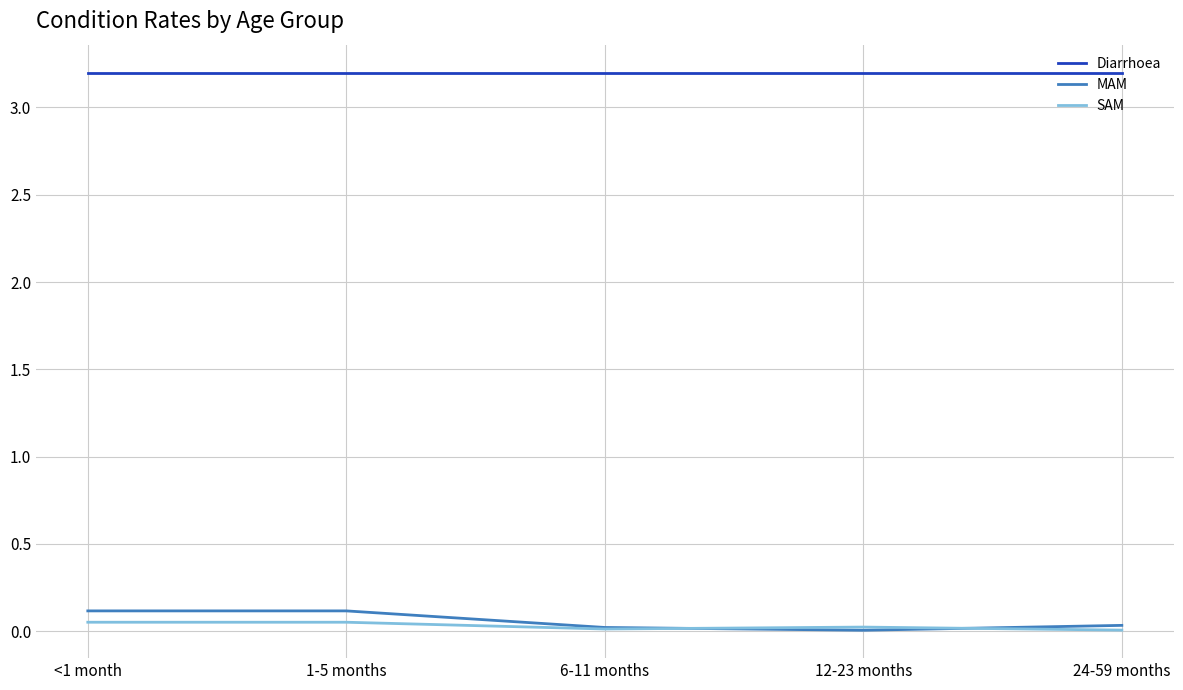

Rank the series at <1 month from lowest to highest value.

SAM, MAM, Diarrhoea